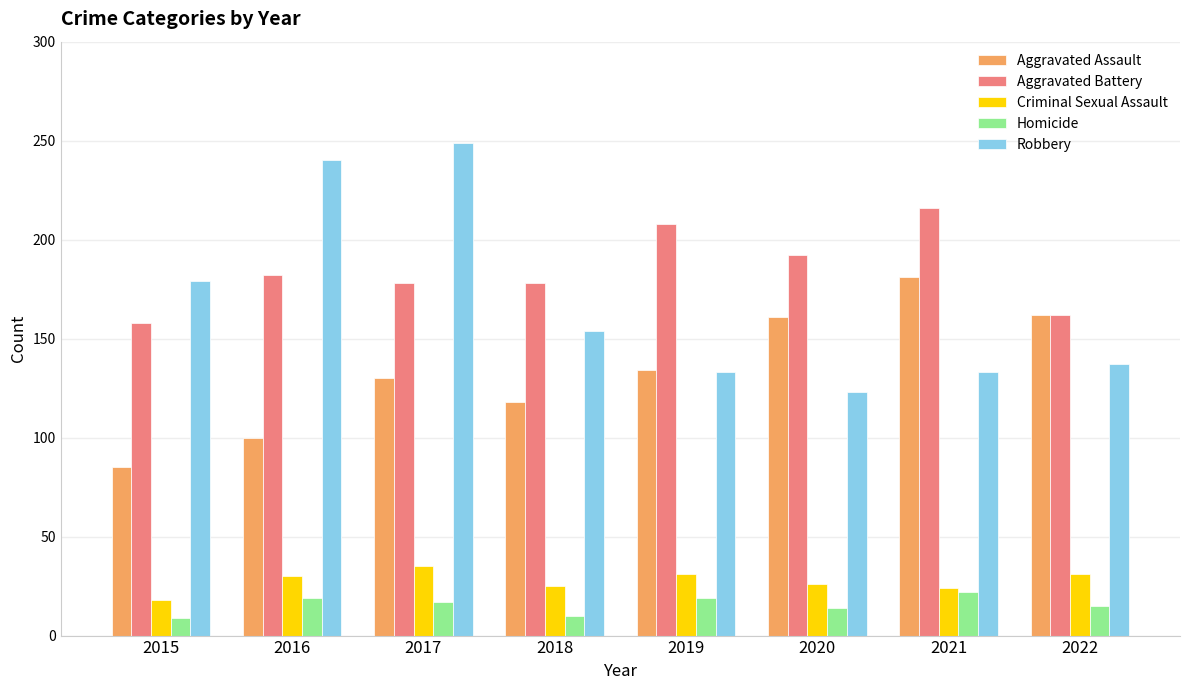

How many bars are there in each group?

5